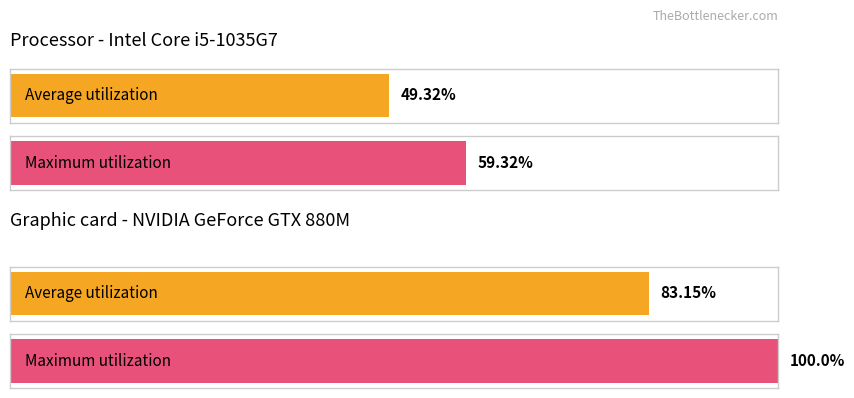

How many series are shown in this chart?

2